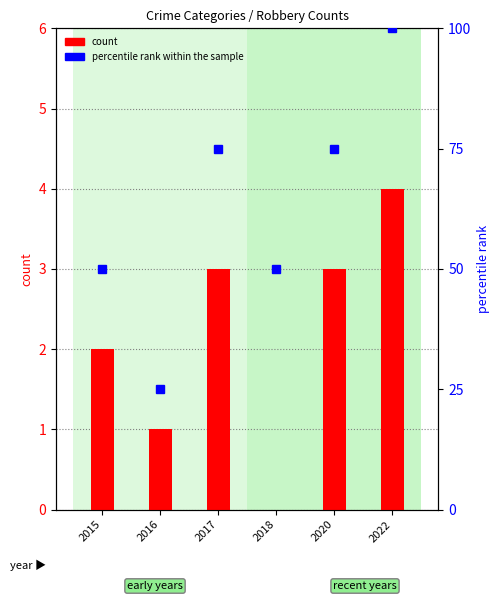

True or false: percentile rank within the sample has a value of 35 at 2016.

False